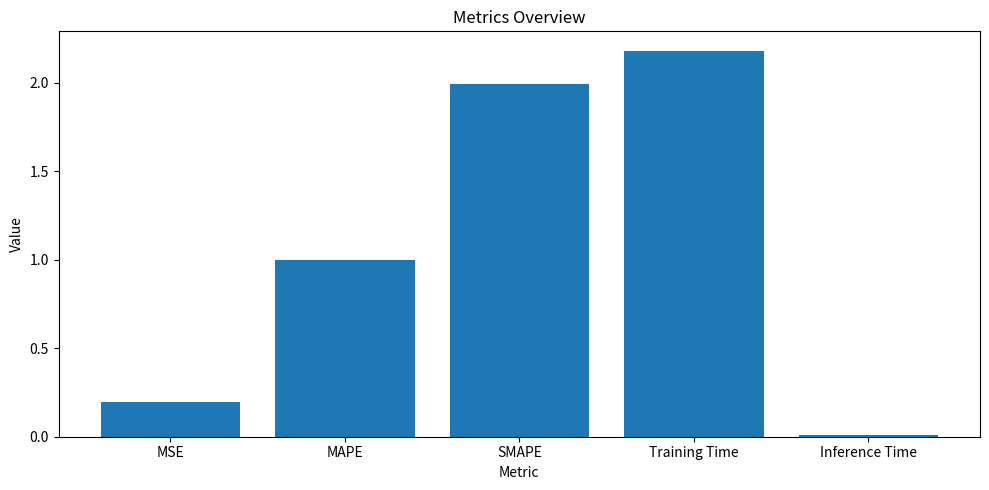

What is the label of the 4th bar from the right?

MAPE